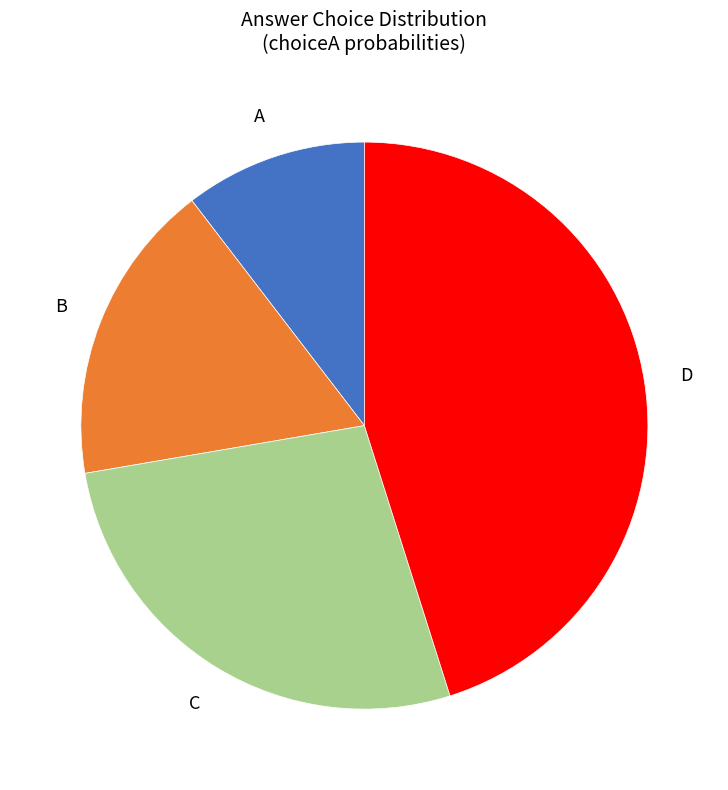

Does any single category account for the majority?

No